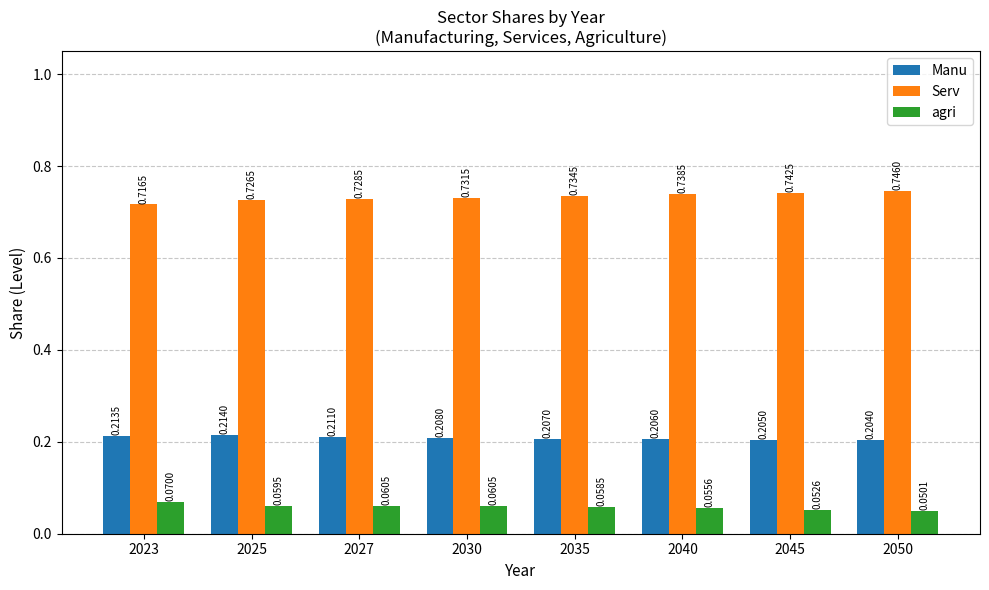

How many bars are there in total?

24